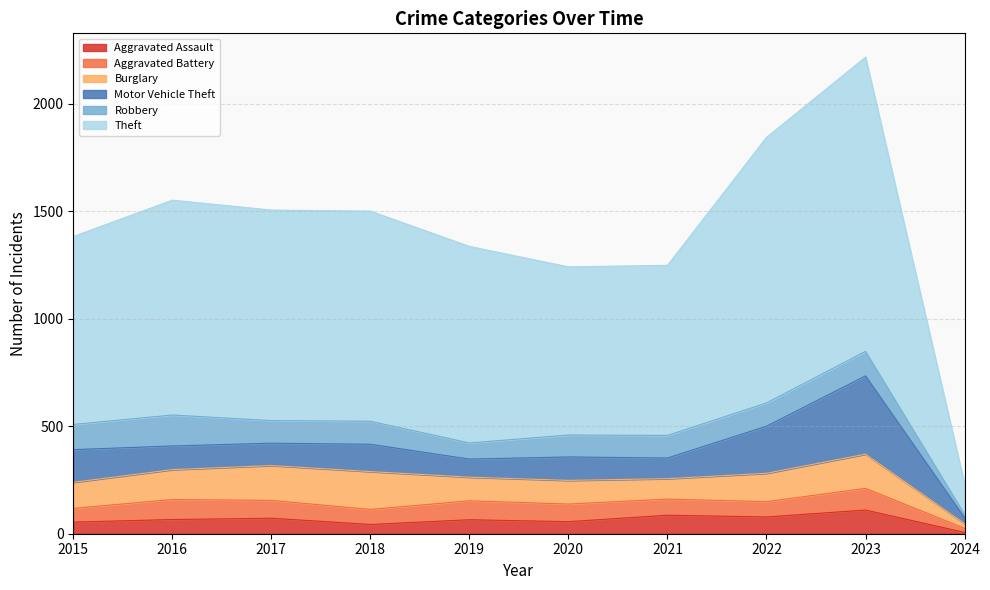

How many interior local peaks does the Robbery series have?

3